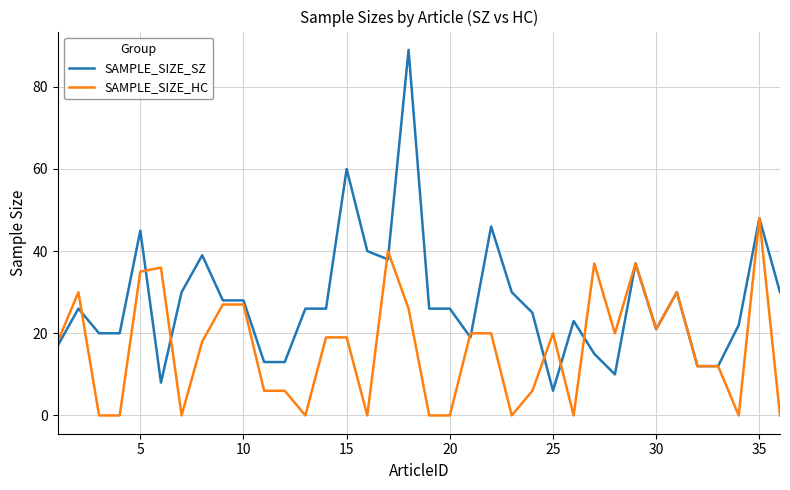

Which series has the largest total across all categories?

SAMPLE_SIZE_SZ